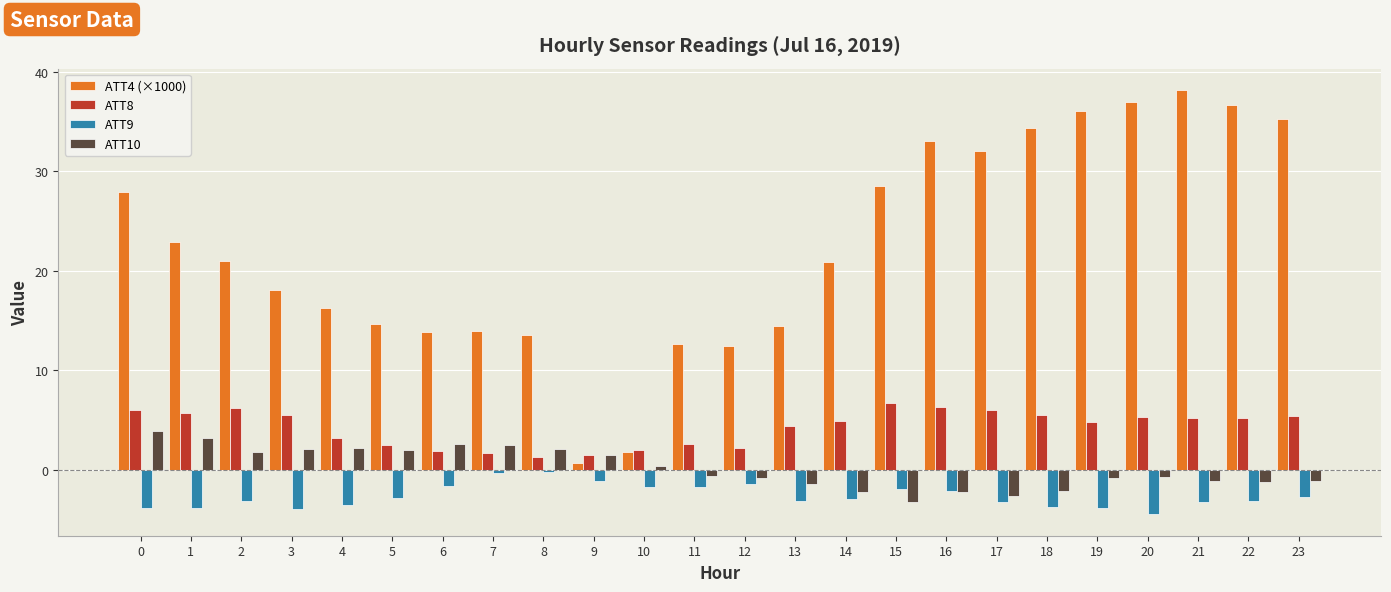

Which series changed the most between 4 and 21?

ATT4 (×1000)